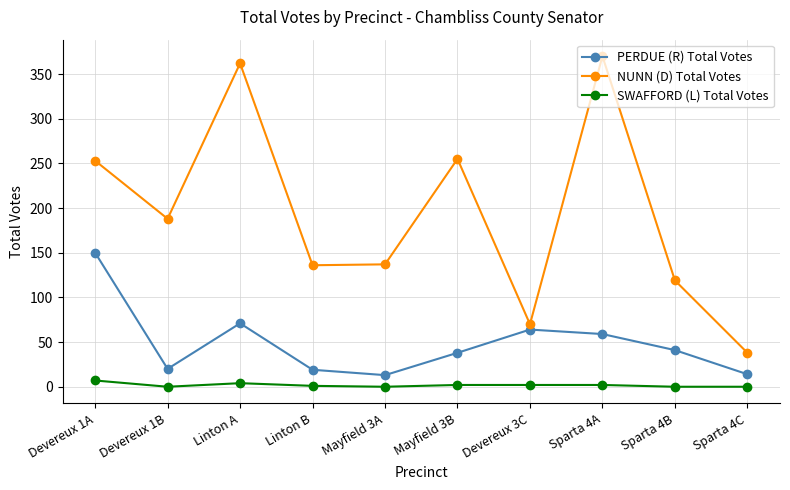

Between Mayfield 3A and Sparta 4A, which series saw the biggest shift?

NUNN (D) Total Votes